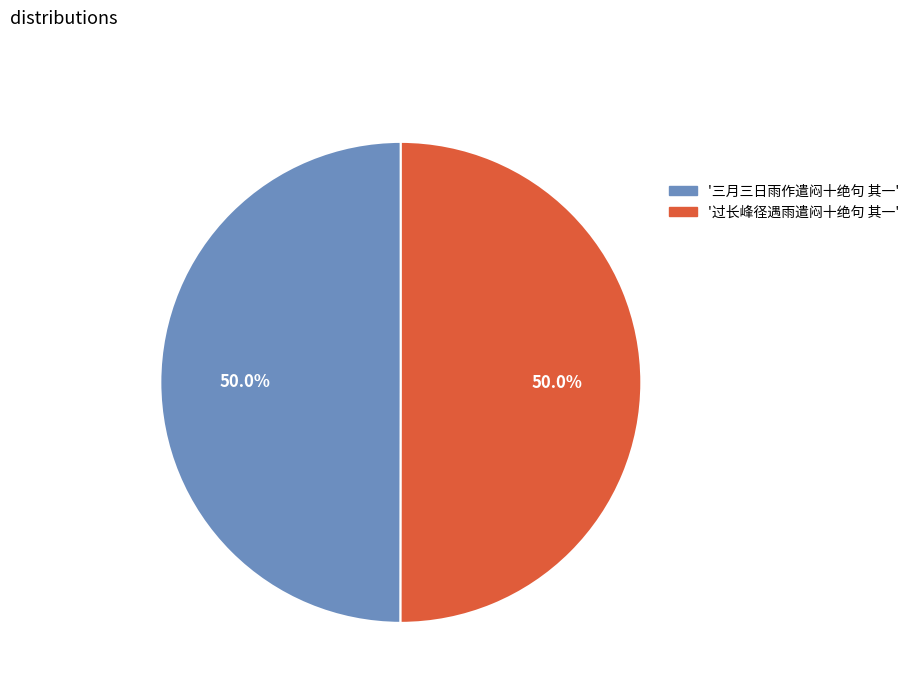

Count the number of slices in the pie.

2